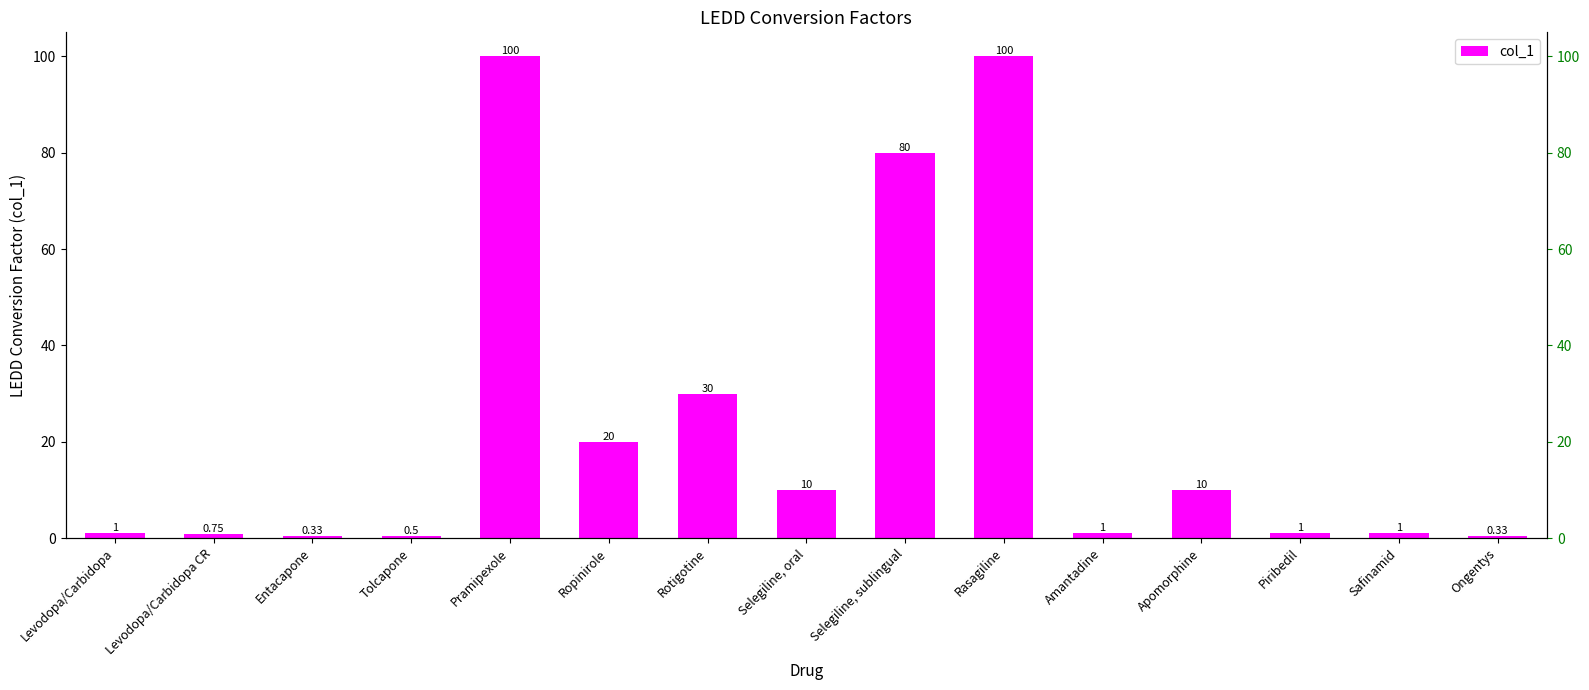

Does the chart contain stacked bars?

No